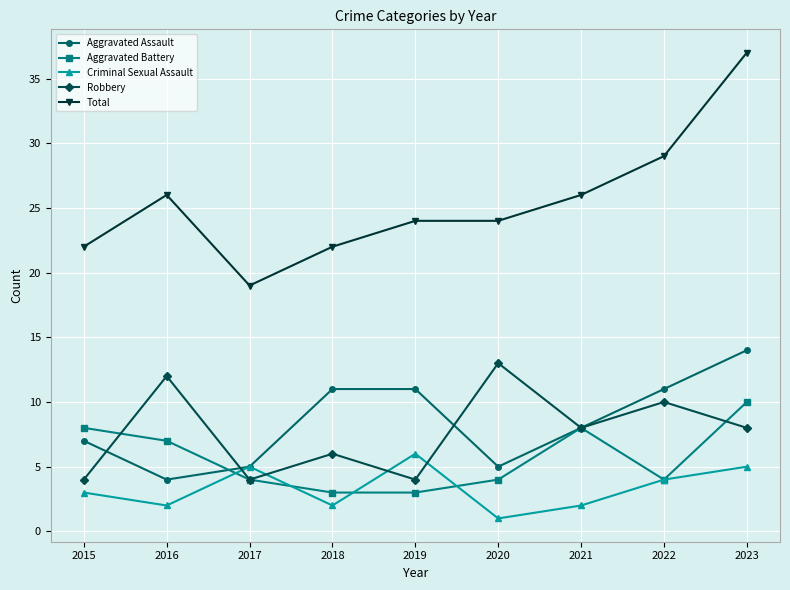

Is it true that Aggravated Assault equals 16 at 2022?

False